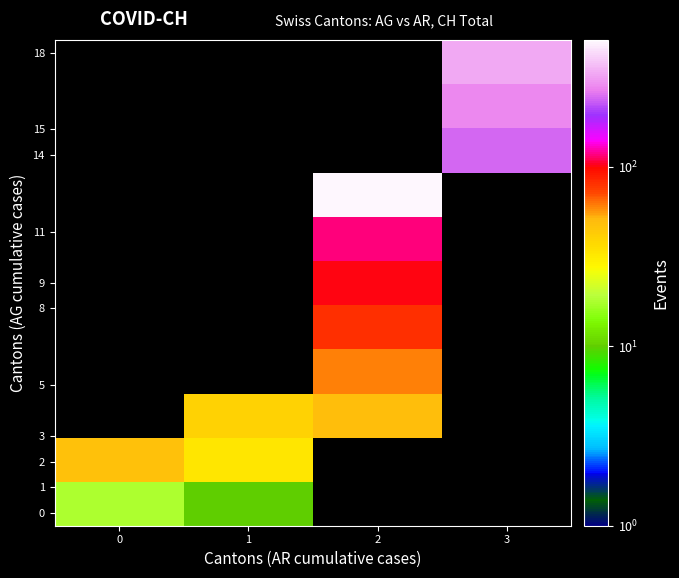

How many data points does each series have?

4